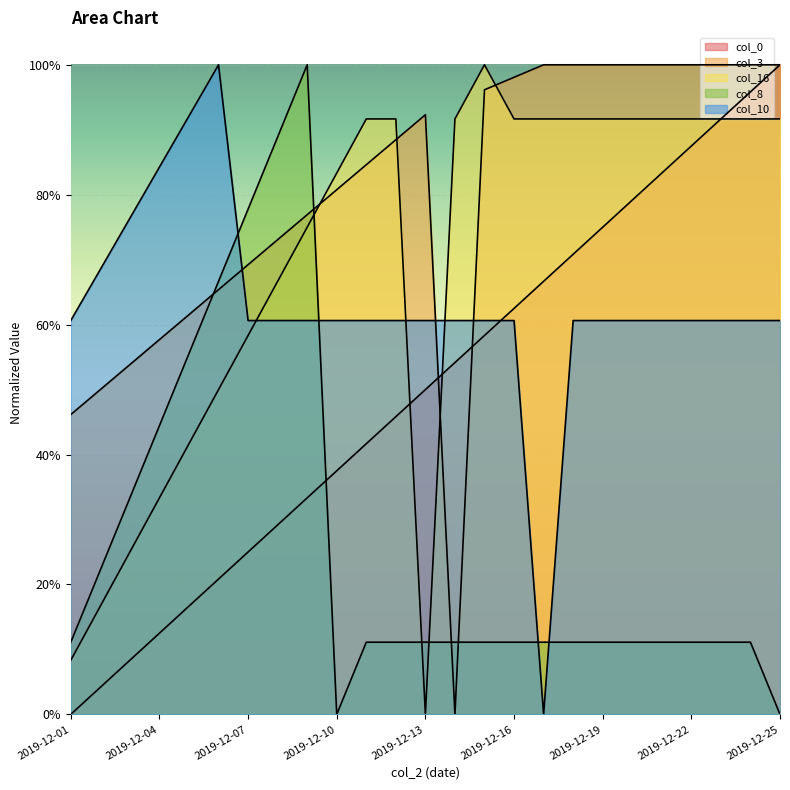

True or false: col_0 has more than 0 interior local peaks.

False